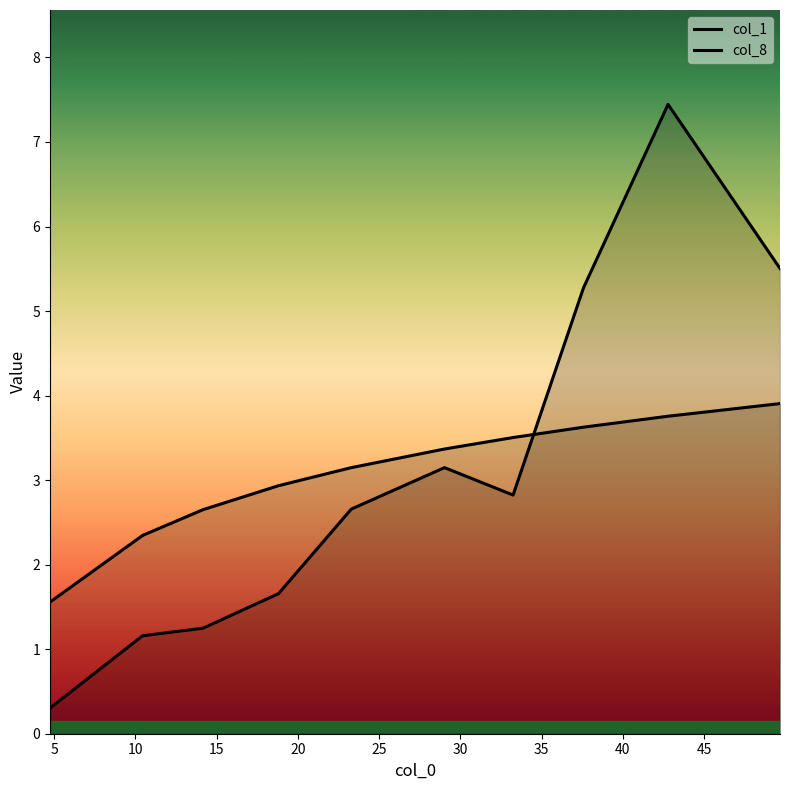

Does the chart display data point markers on the line(s)?

No